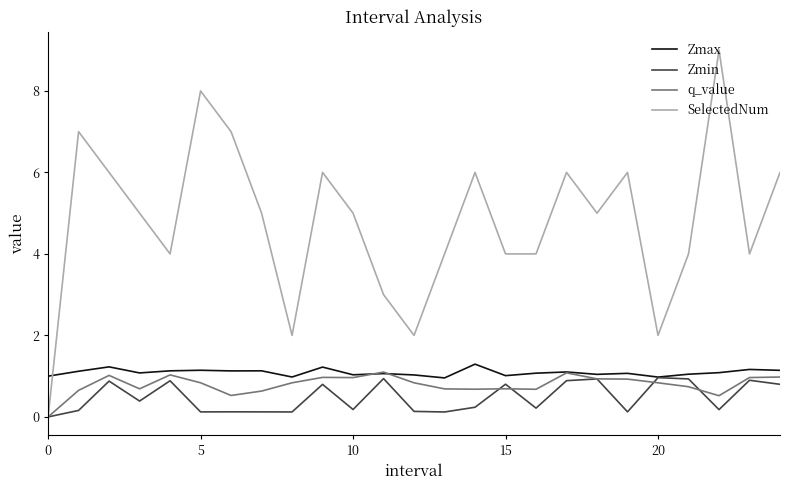

What is the sum of all Zmin values?

12.0